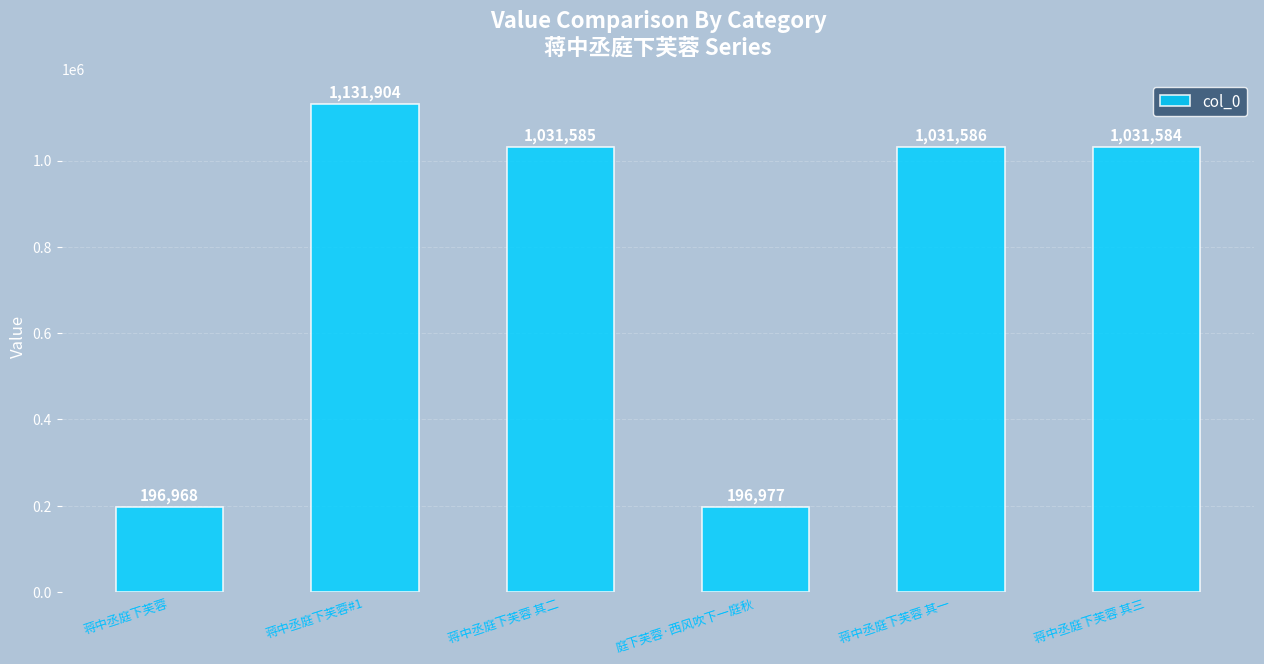

What is the greatest value displayed?

1131904